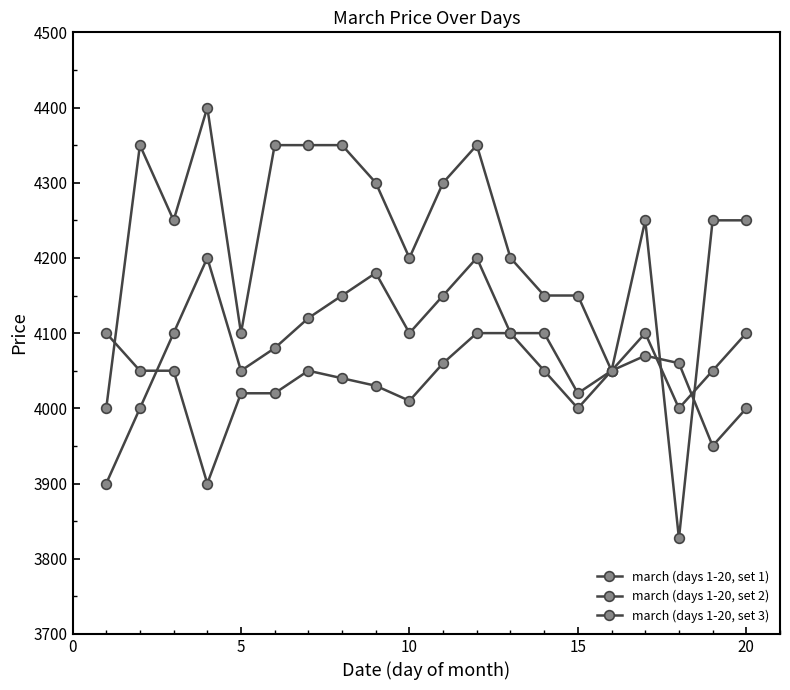

Which series has the largest range (max minus min)?

march (days 1-20, set 2)